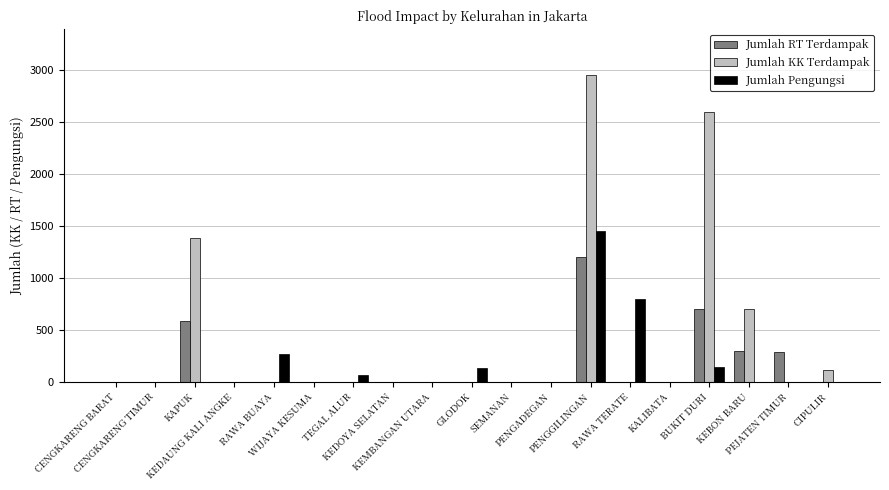

At which label is Jumlah RT Terdampak closest to 600?

KAPUK